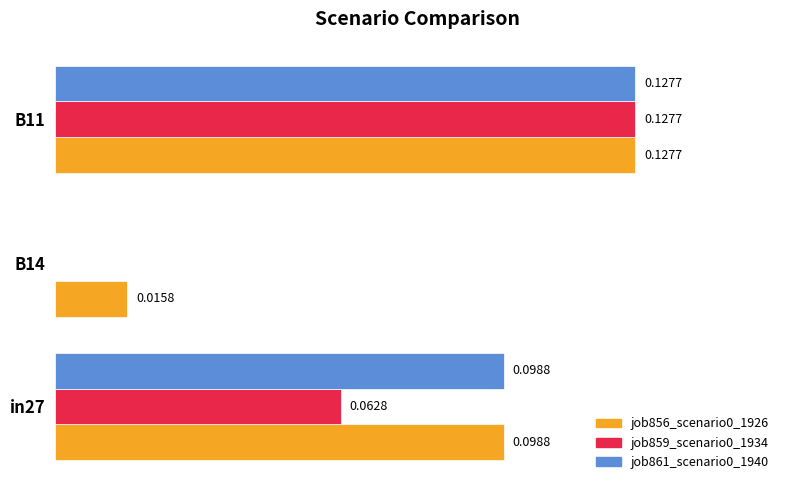

Is the value of job861_scenario0_1940 at in27 greater than the value of job856_scenario0_1926 at B14?

Yes